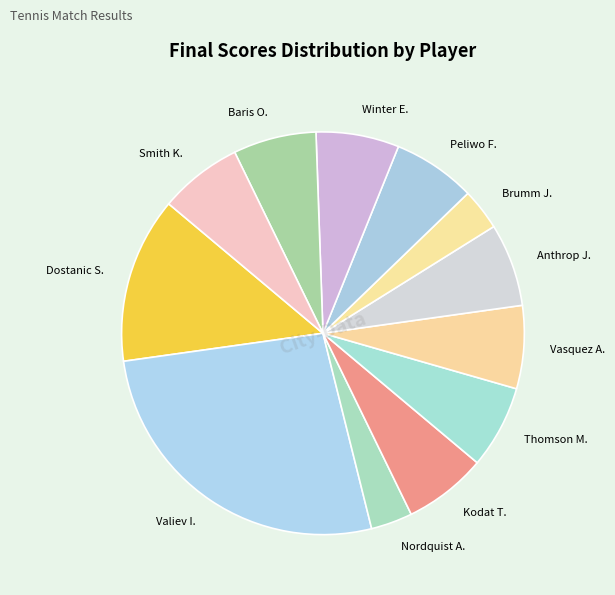

Which slice is the largest?

Valiev I.